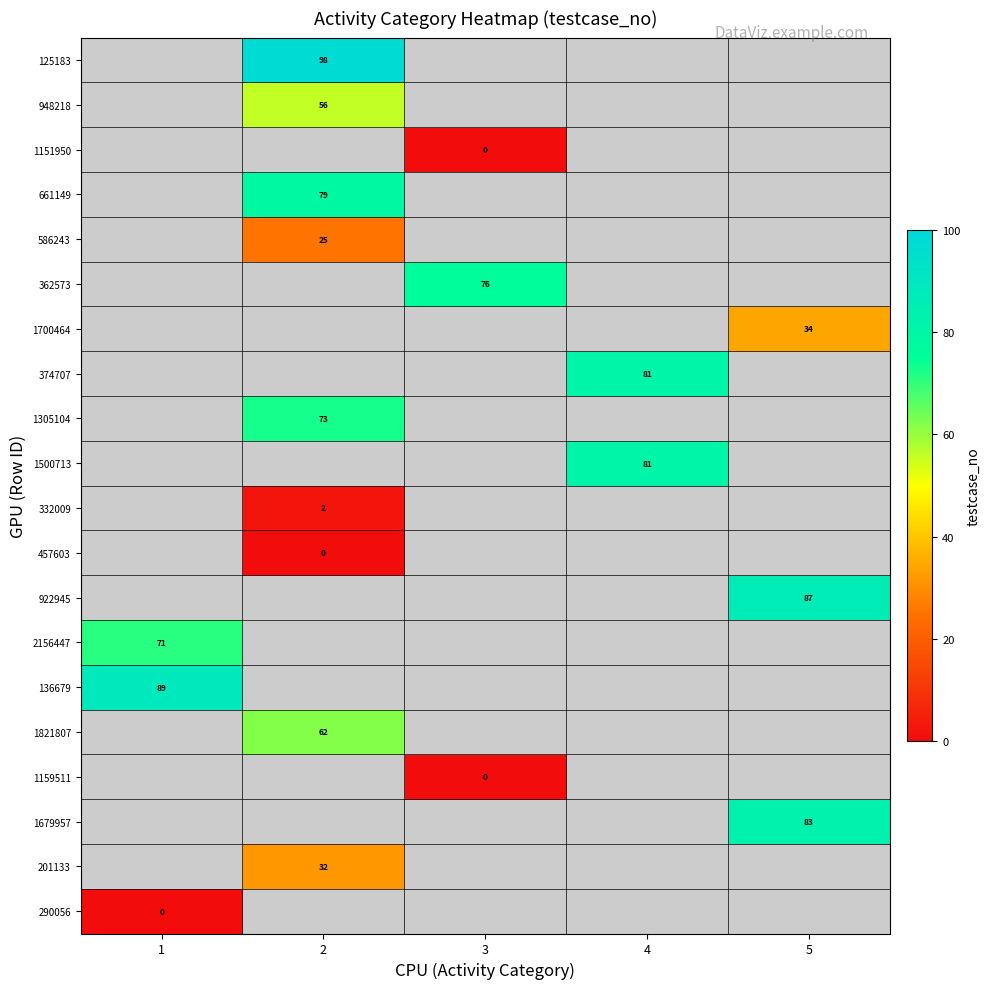

Is it true that 1700464 equals 49 at 5?

False